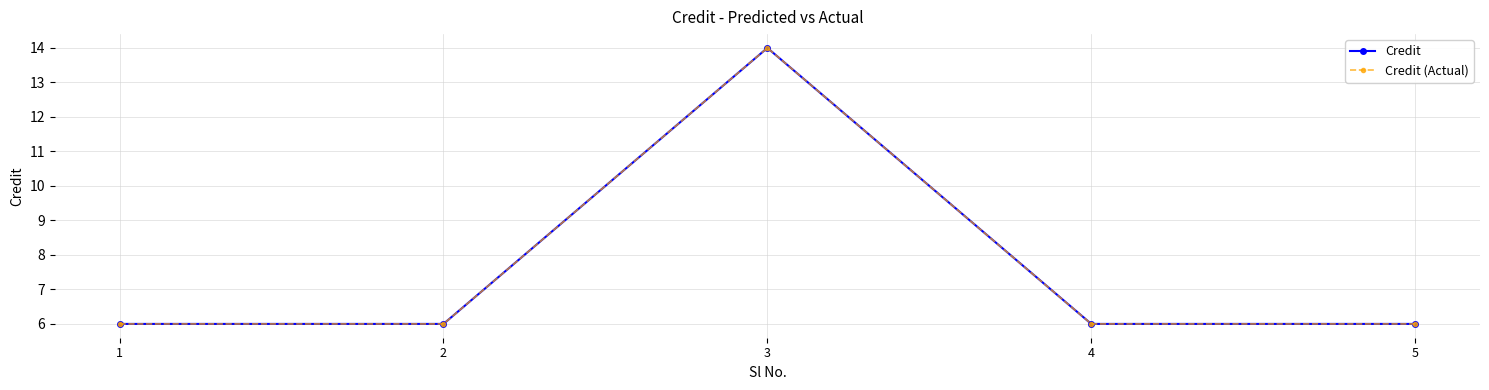

The value of Credit (Actual) at 2 is 8. True or false?

False